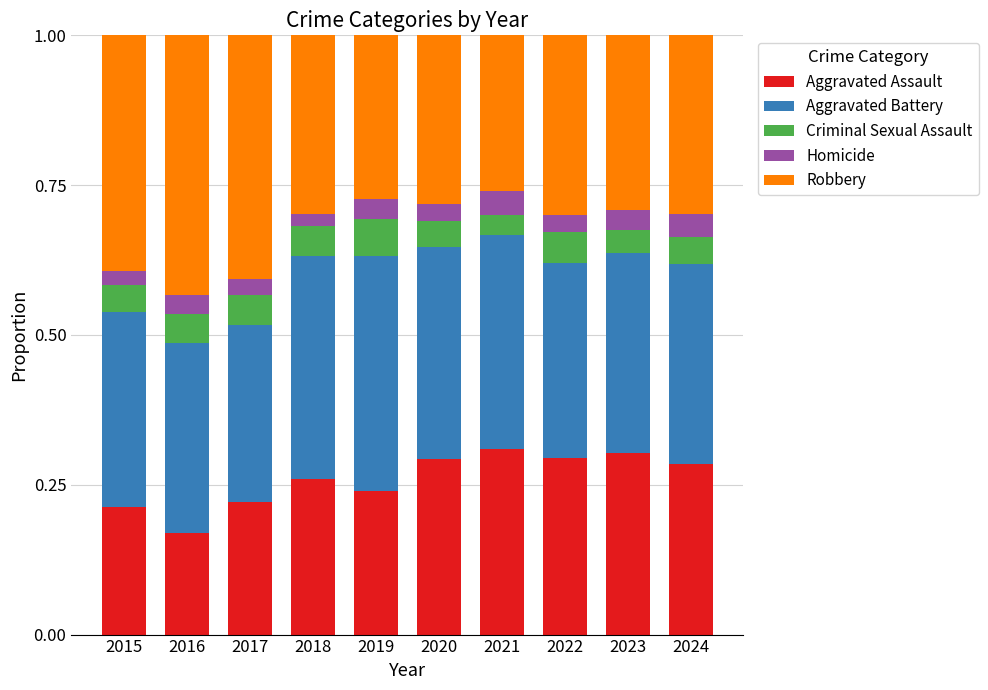

What is the total value across all series at 2020?

1.0